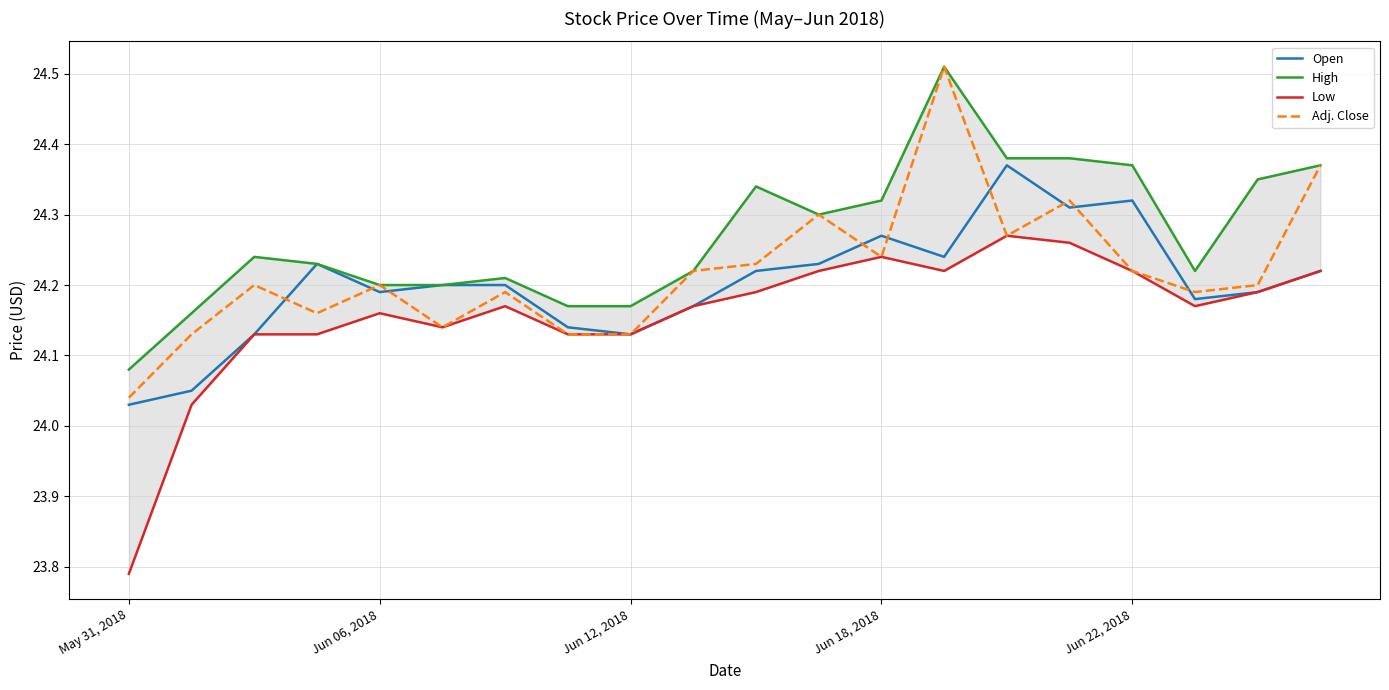

The value of Open at 14 is 24.4. True or false?

True